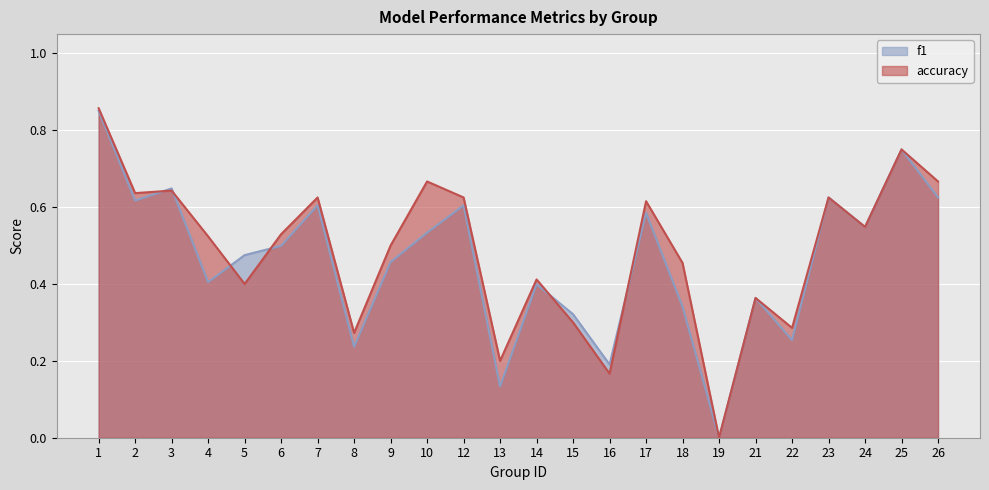

What is the difference between the f1 values at 6 and 17?

0.1